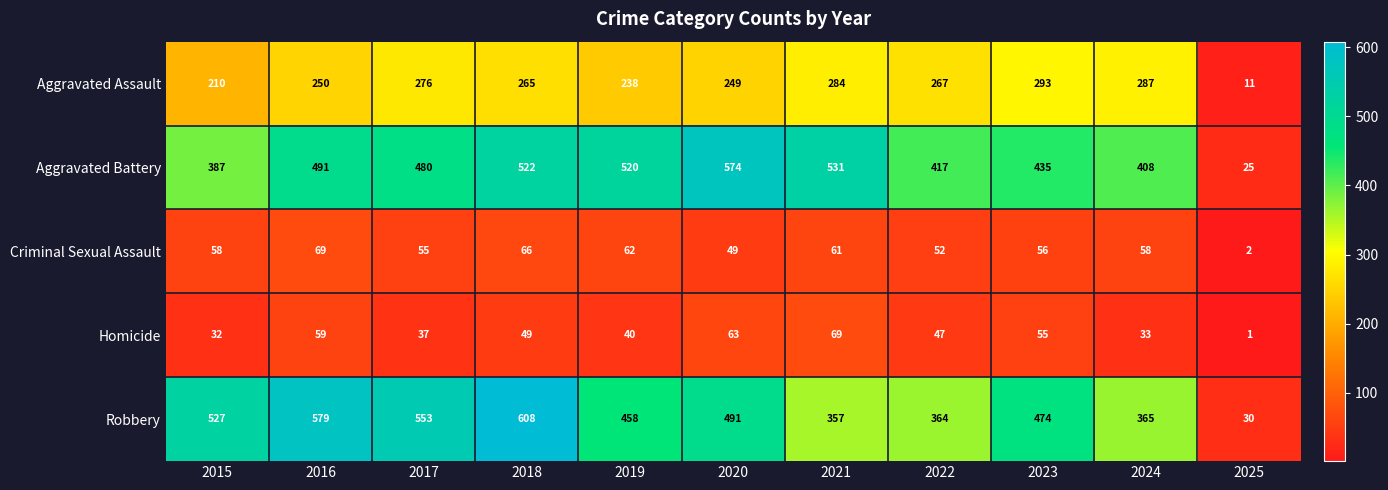

At which category does the chart reach its peak across all series?

2018